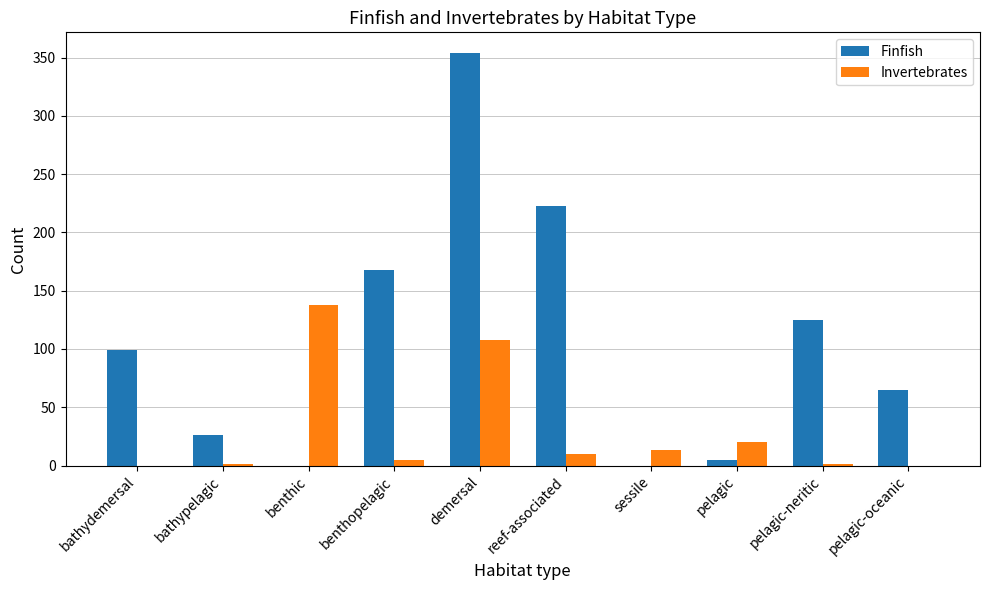

The value of Invertebrates at sessile is 13. True or false?

True